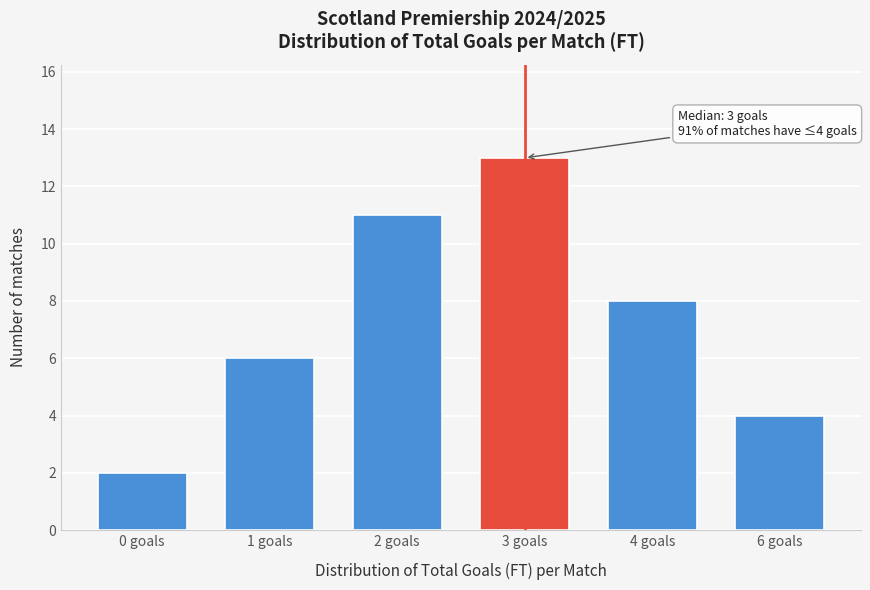

Reading left to right, extract all data points from this chart.

2	6	11	13	8	4